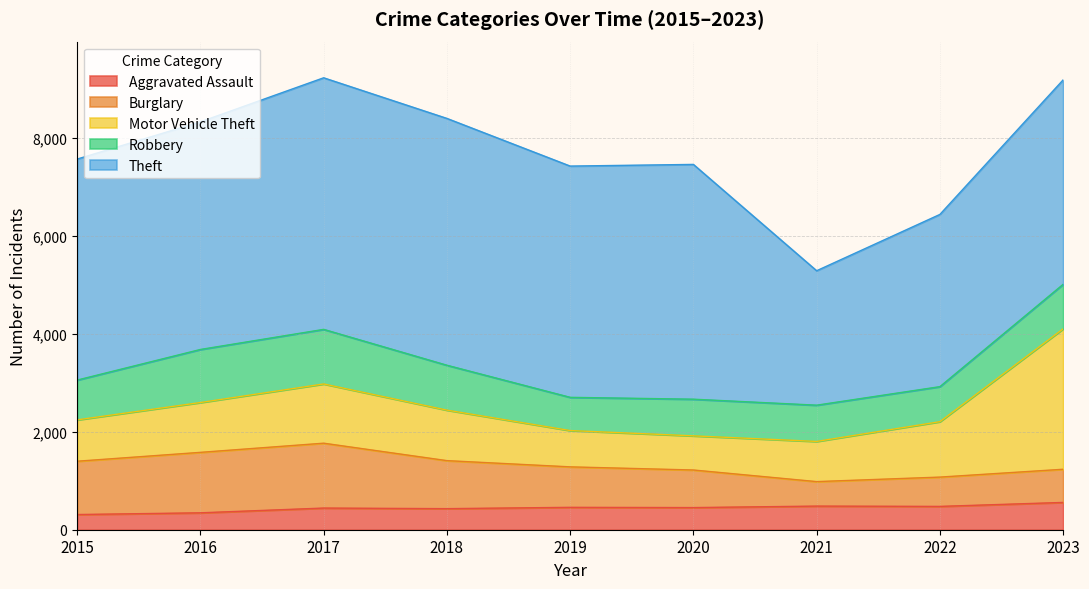

At 2017, list the series in order from smallest to largest.

Aggravated Assault, Robbery, Motor Vehicle Theft, Burglary, Theft